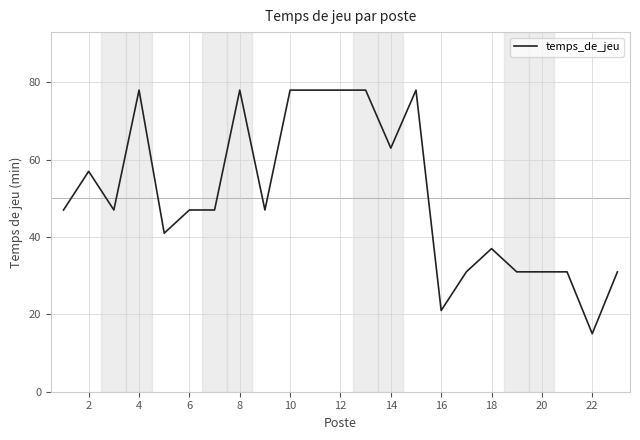

What is the difference between the maximum and minimum values?

63